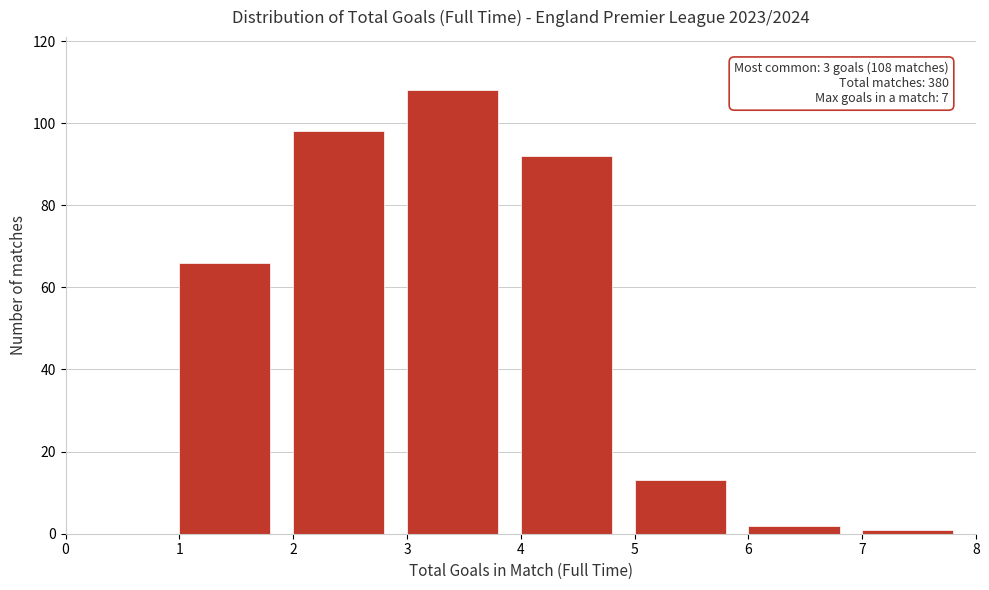

Which range on the x-axis has the tallest bar?

3 to 4